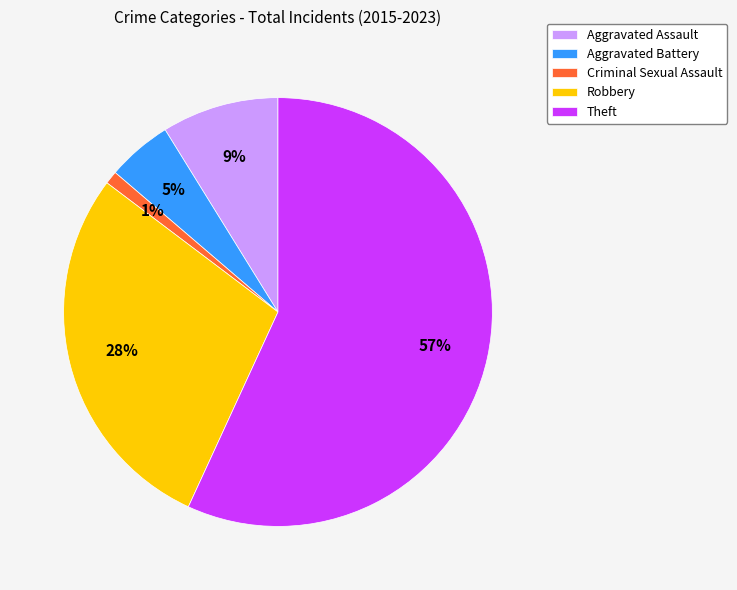

How many slices are in this pie chart?

5